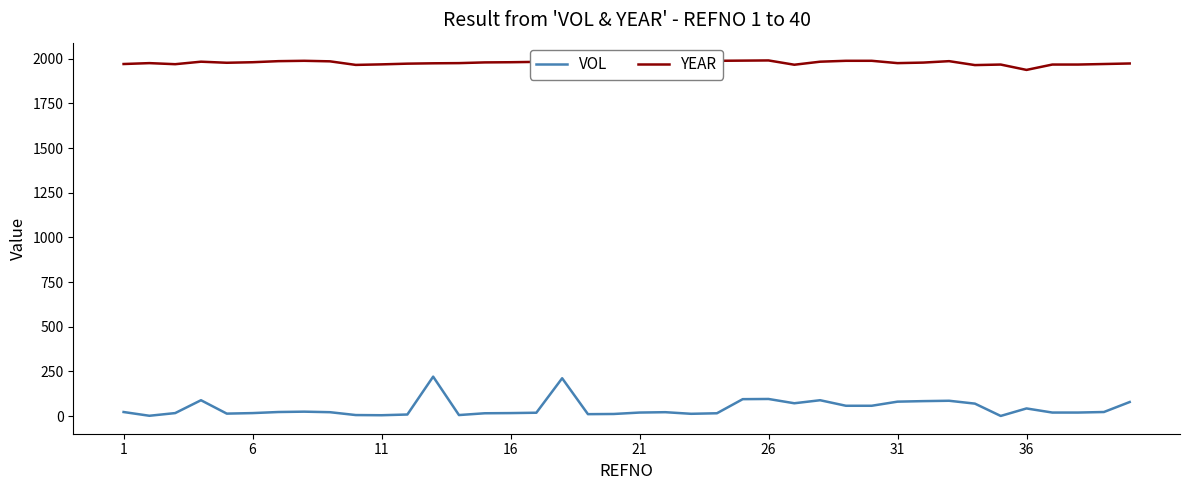

What are all the series names shown in the legend?

VOL, YEAR